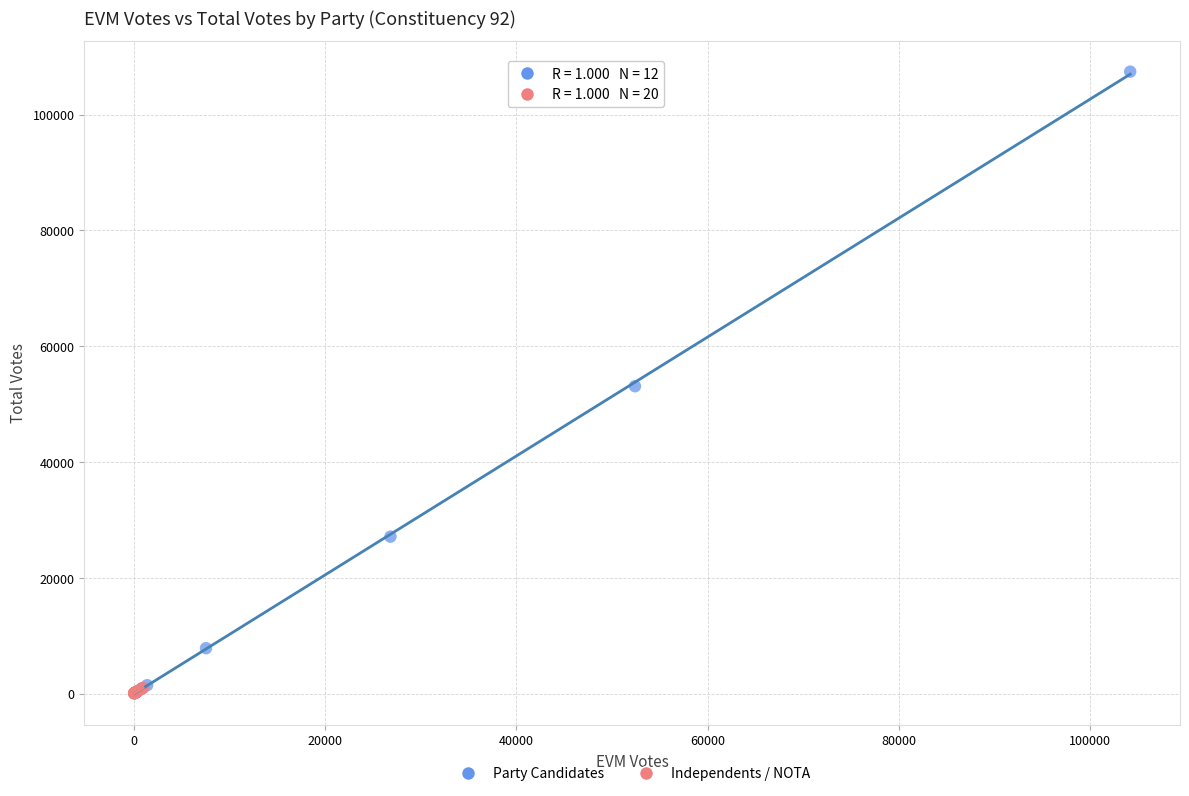

What are all the series names shown in the legend?

Party Candidates, Independents / NOTA